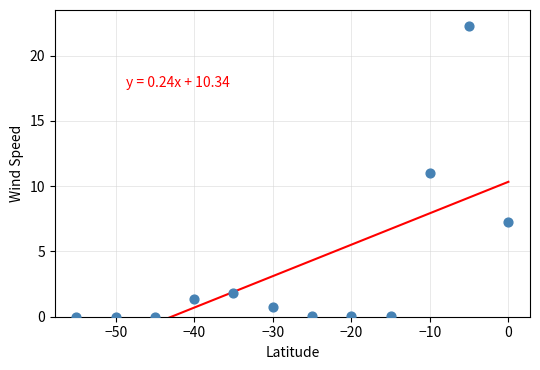

What is the average Y value?

3.7